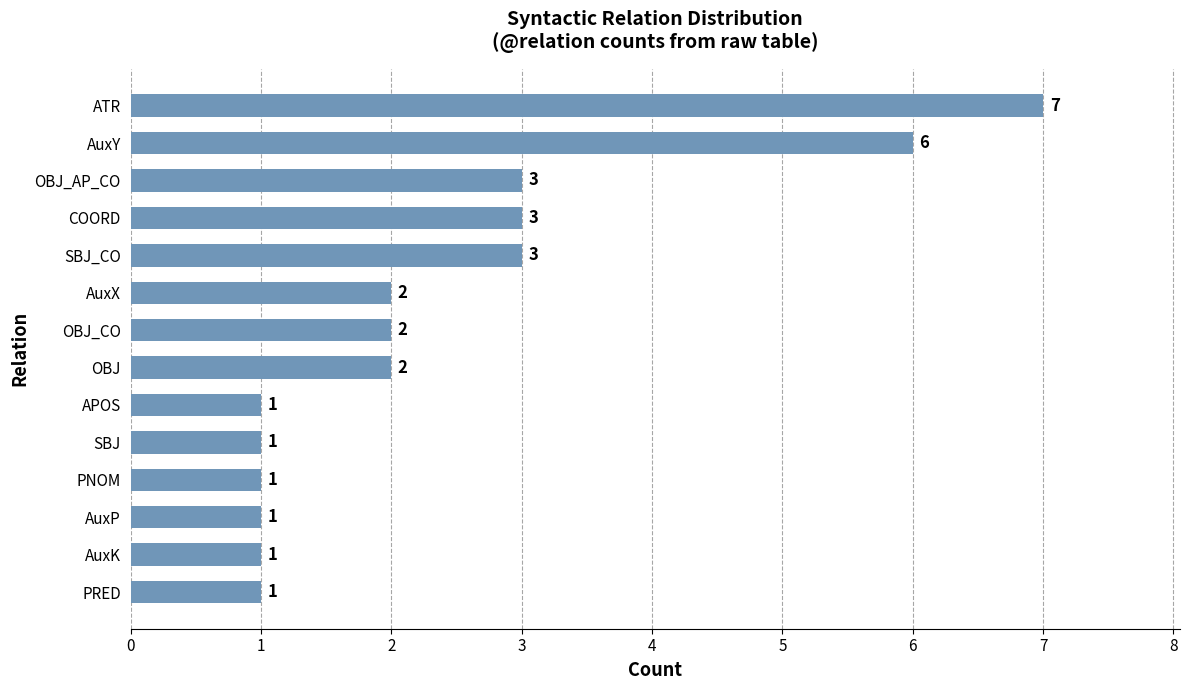

Reading top to bottom, transcribe all the data shown in this chart.

7	6	3	3	3	2	2	2	1	1	1	1	1	1